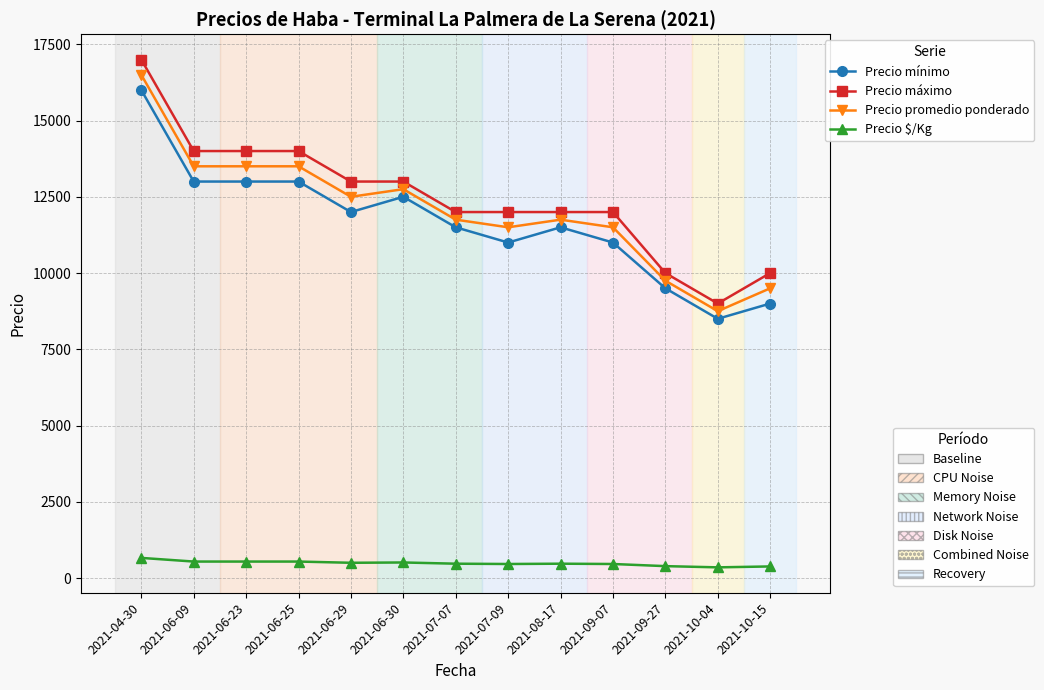

How many data points does each series have?

13